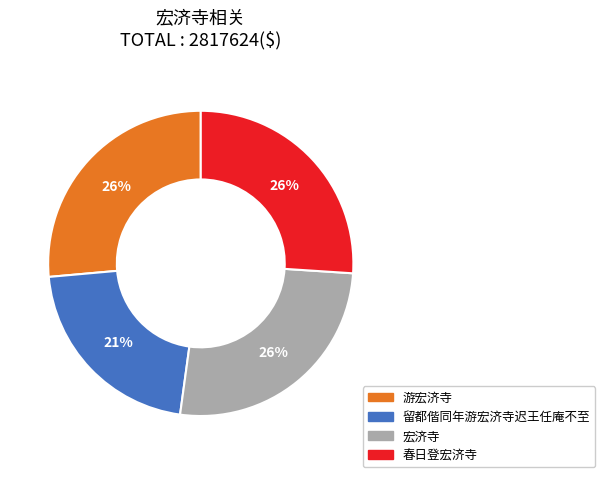

The 留都偕同年游宏济寺迟王任庵不至 slice represents 16% of the pie. True or false?

False